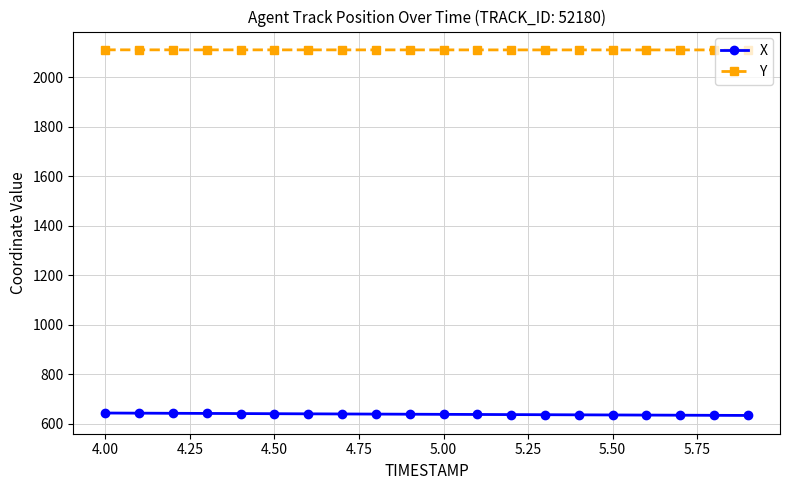

What is the minimum value shown in the chart?

633.8